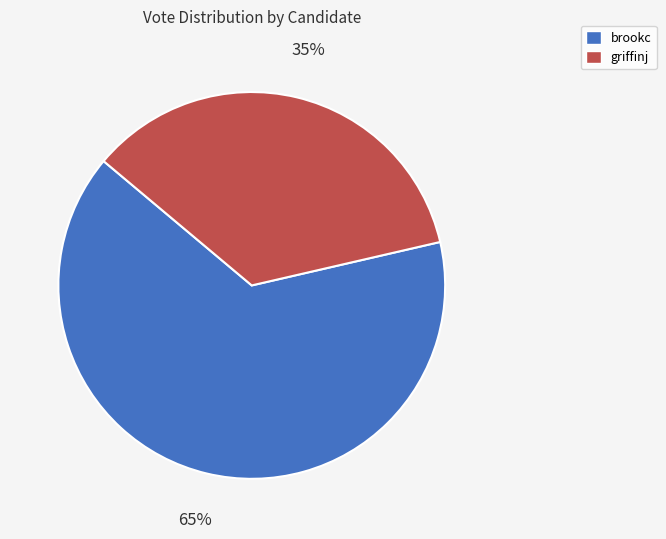

What is the majority slice?

brookc